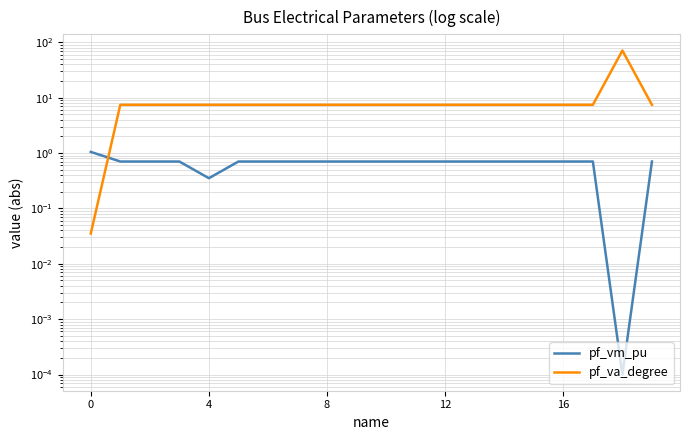

Which has a higher value, 9 or 18?

9